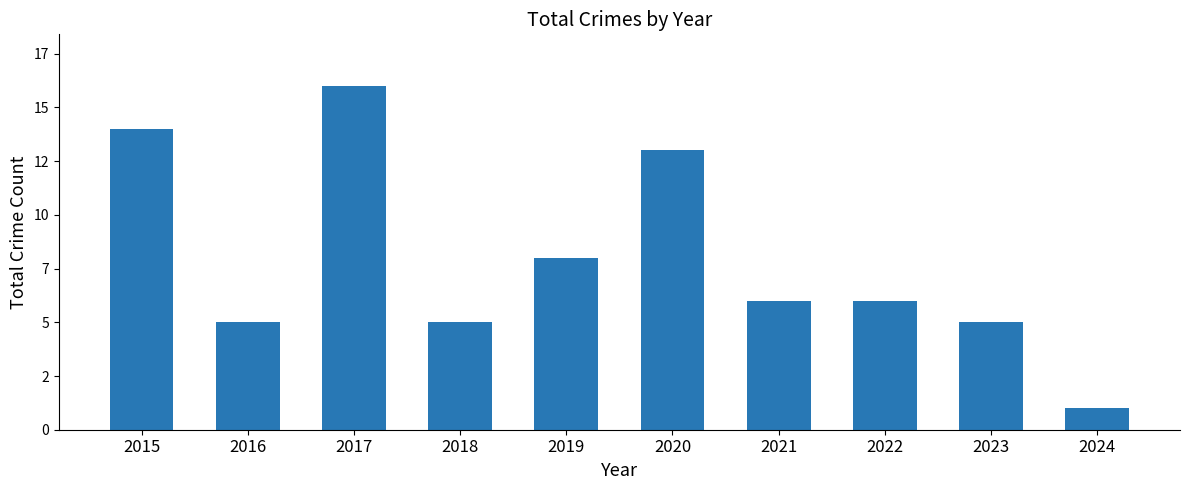

Between 2020 and 2015, which is larger?

2015